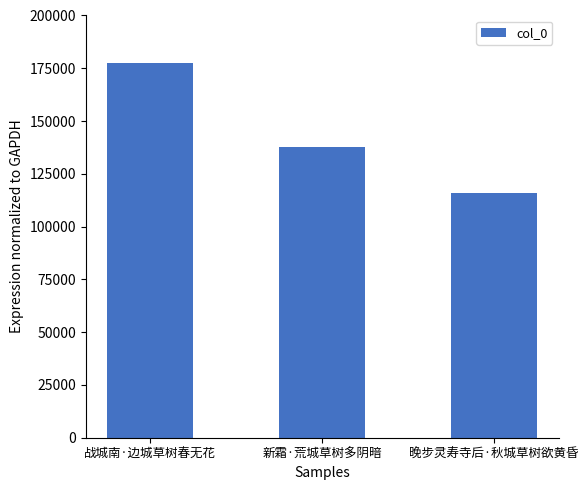

Reading left to right, what are all the values shown in this chart?

战城南·边城草树春无花=177717	新霜·荒城草树多阴暗=137891	晚步灵寿寺后·秋城草树欲黄昏=115903